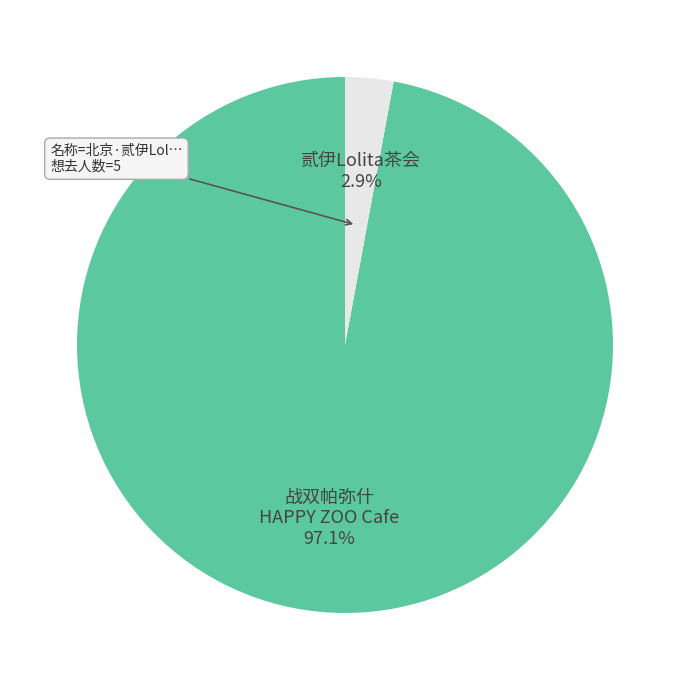

How many slices are in this pie chart?

2